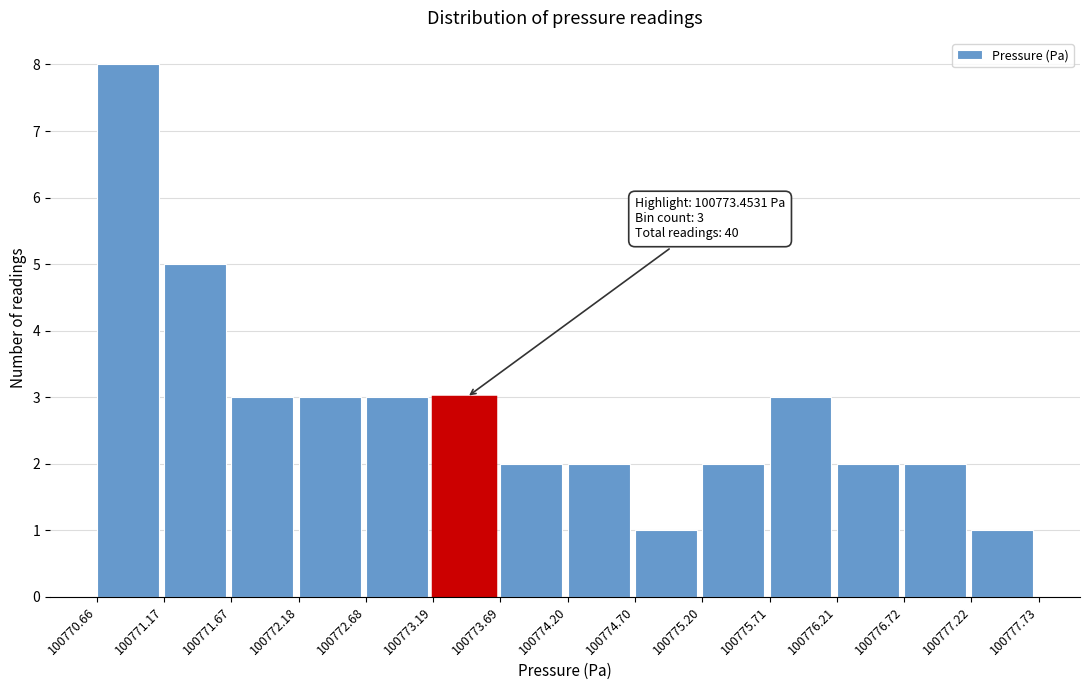

Which range on the x-axis has the tallest bar?

100770.66 to 100771.17